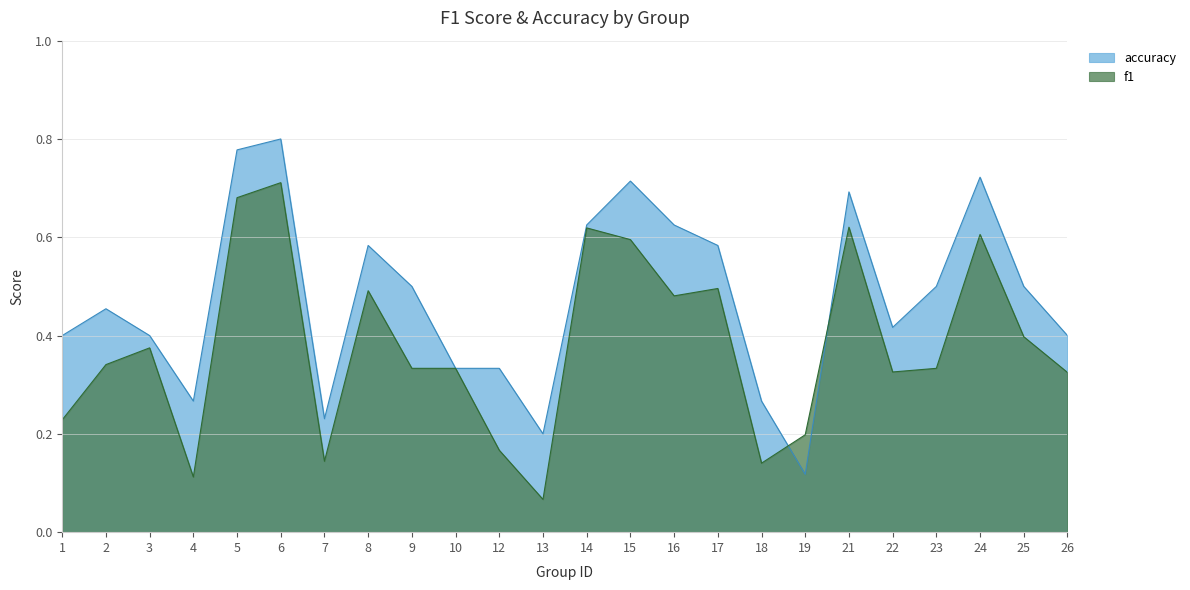

Reading left to right, list all the values displayed in this chart.

f1: 0.2	0.3	0.4	0.1	0.7	0.7	0.1	0.5	0.3	0.3	0.2	0.1	0.6	0.6	0.5	0.5	0.1	0.2	0.6	0.3	0.3	0.6	0.4	0.3
accuracy: 0.4	0.5	0.4	0.3	0.8	0.8	0.2	0.6	0.5	0.3	0.3	0.2	0.6	0.7	0.6	0.6	0.3	0.1	0.7	0.4	0.5	0.7	0.5	0.4